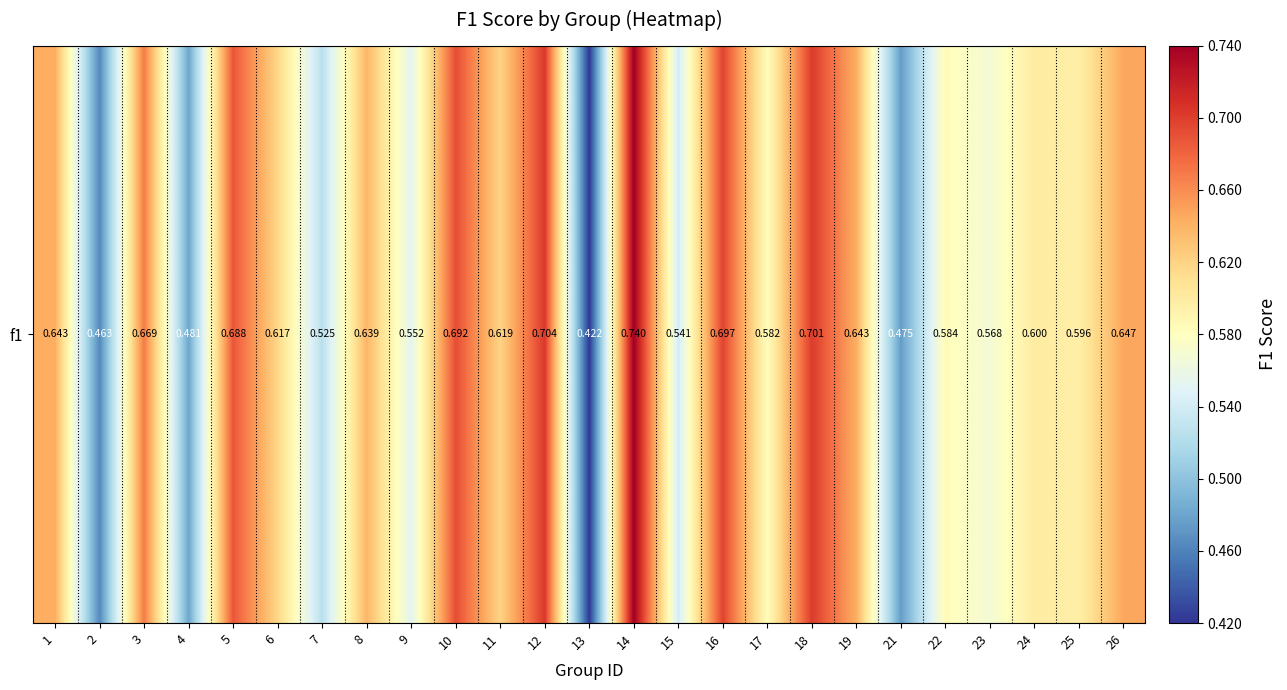

Rank the categories by value from lowest to highest.

13, 2, 21, 4, 7, 15, 9, 23, 17, 22, 25, 24, 6, 11, 8, 19, 1, 26, 3, 5, 10, 16, 18, 12, 14